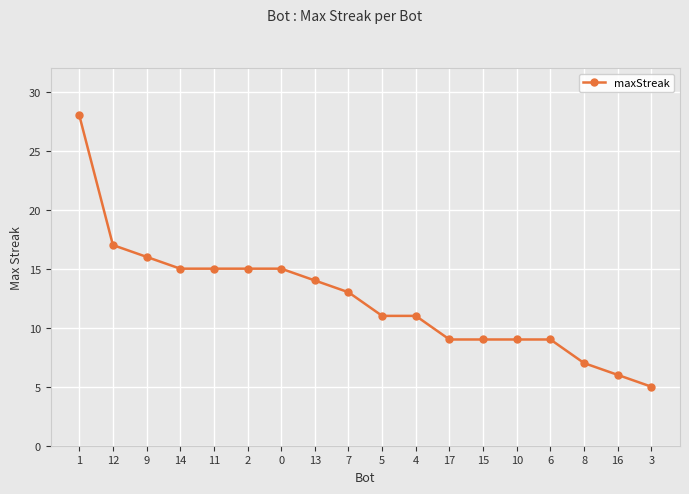

What is the difference between the values at 14 and 7?

2